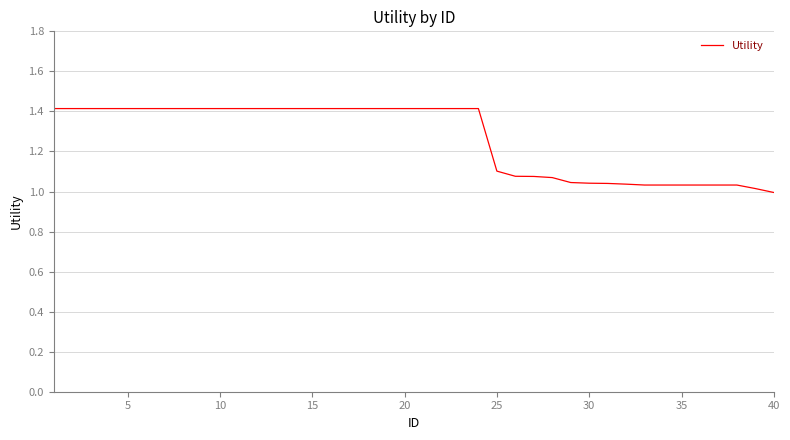

What is the greatest value displayed?

1.4